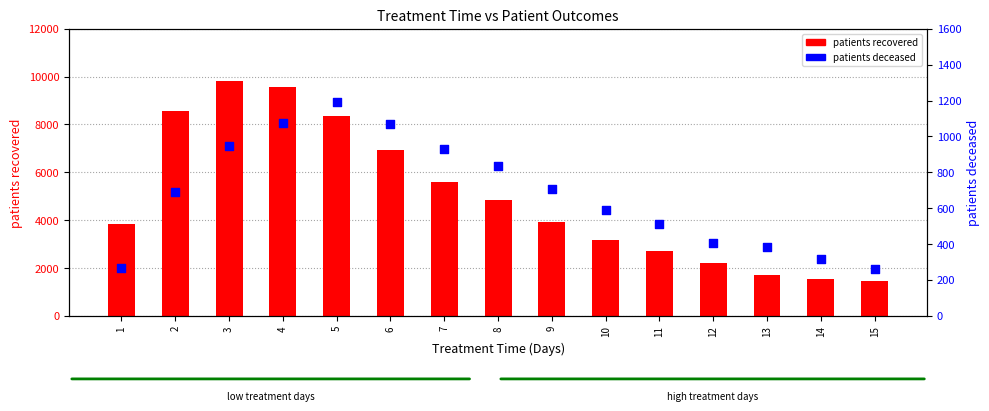

Which series has the largest total across all categories?

patients_recovered